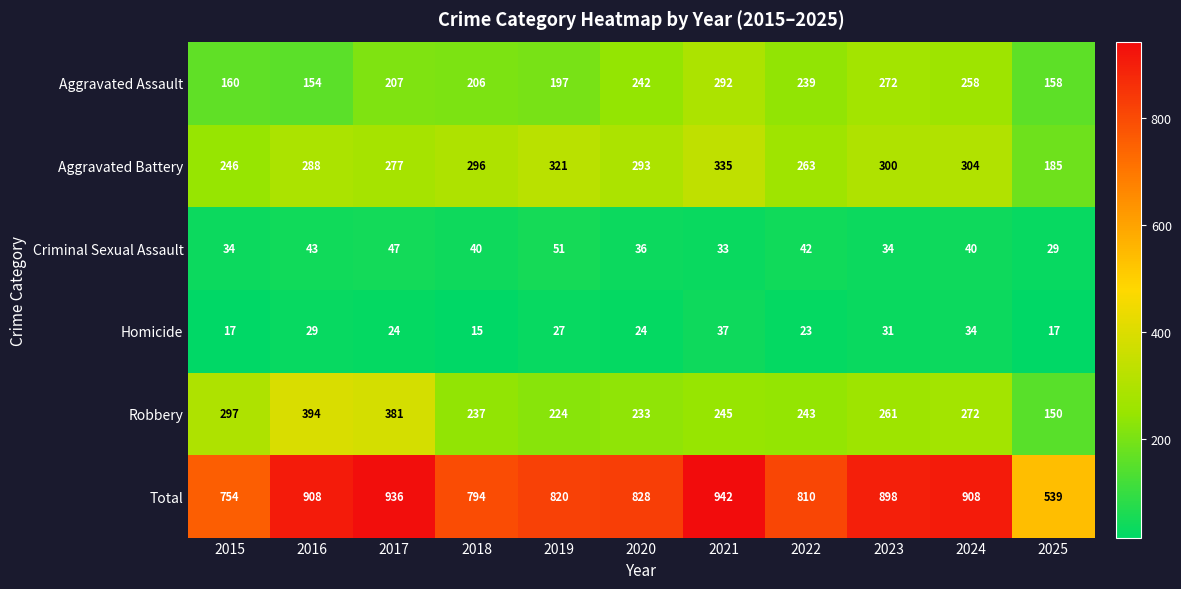

Which category has the lowest value across all series?

2018